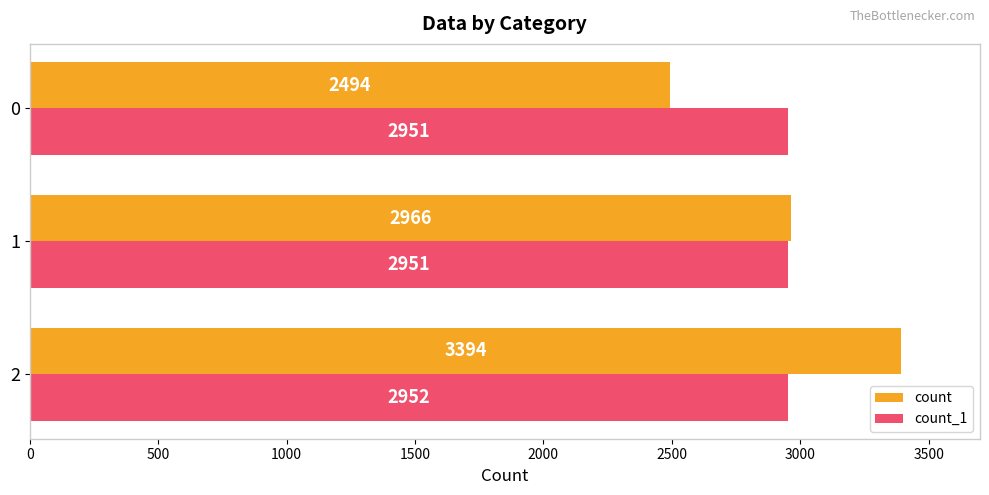

Is it true that count equals 4300 at 0?

False